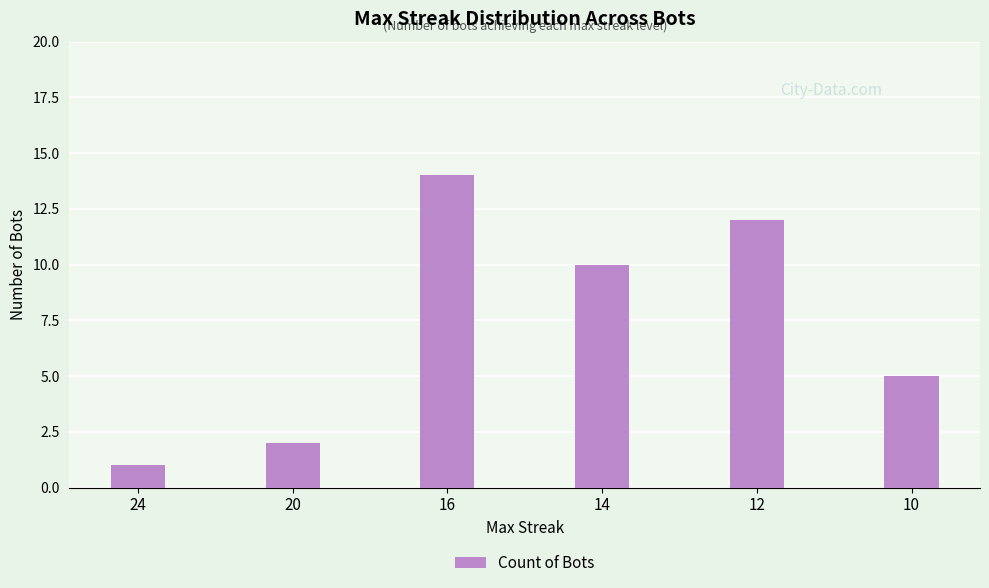

List the labels in order of value, smallest first.

24, 20, 10, 14, 12, 16